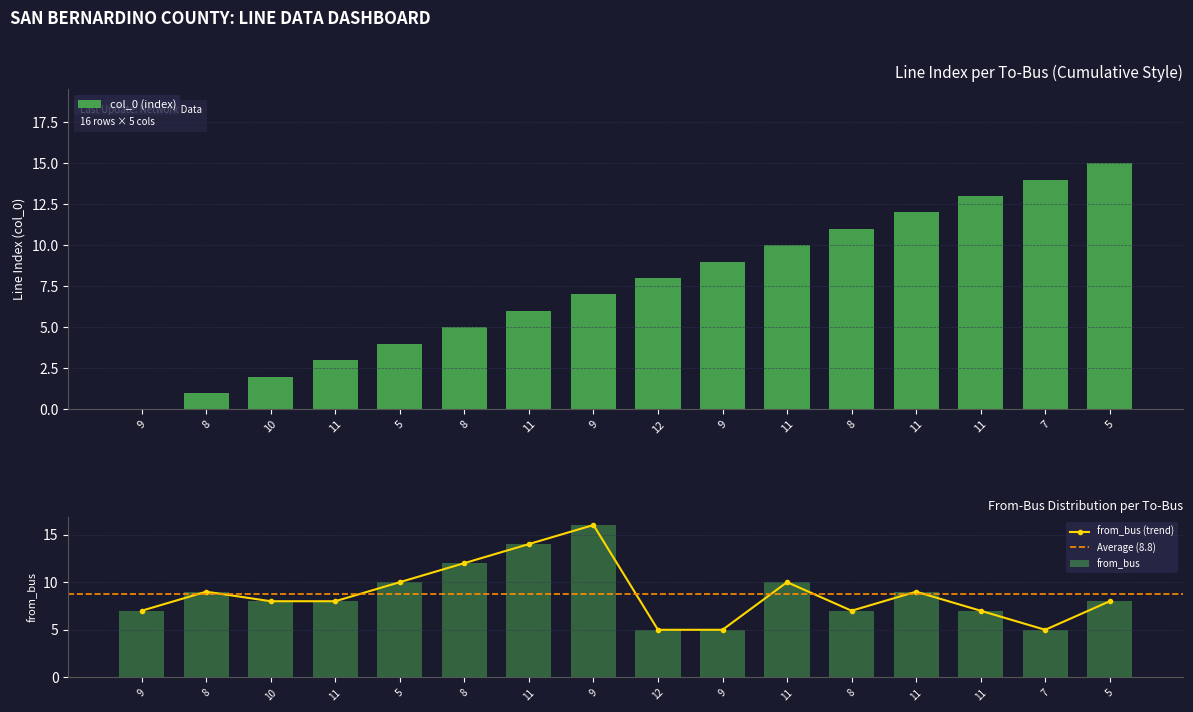

The value of from_bus at 8 is 7. True or false?

True